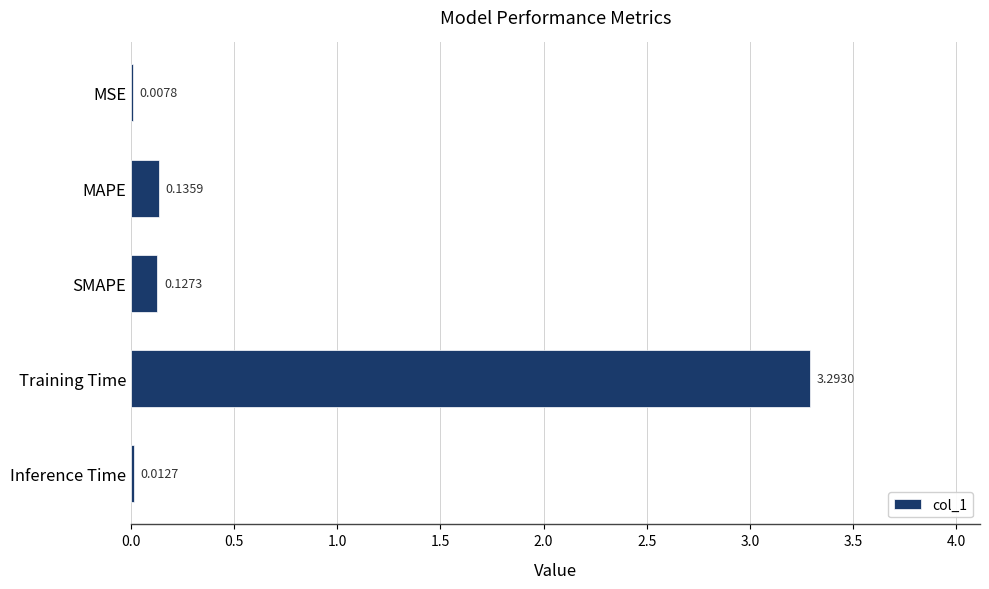

Which label corresponds to the largest value in the chart?

Training Time